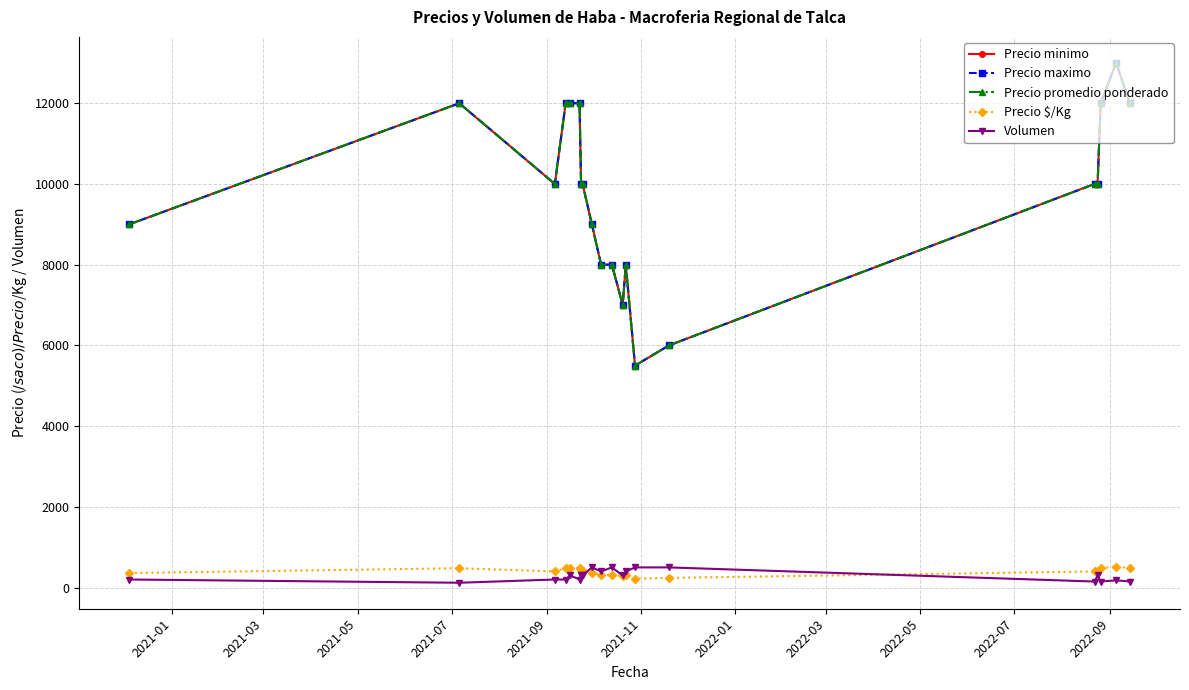

True or false: Precio $/Kg and Volumen cross at least once.

True